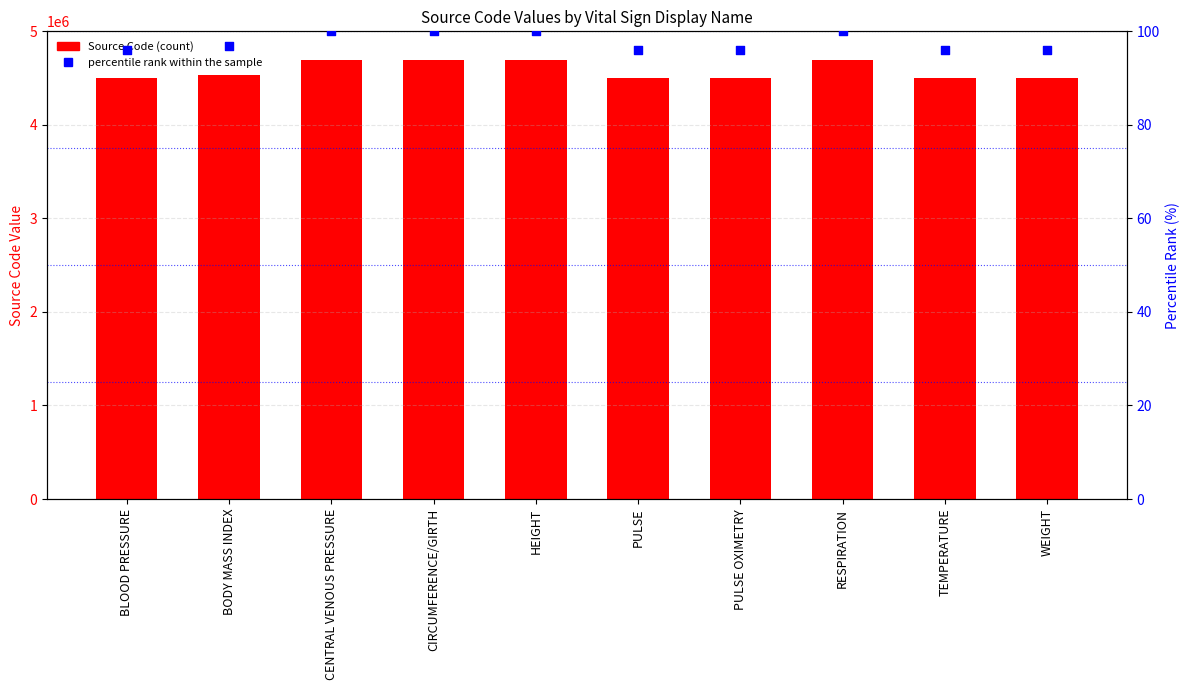

What is the total value across all series at BODY MASS INDEX?

4537089.8